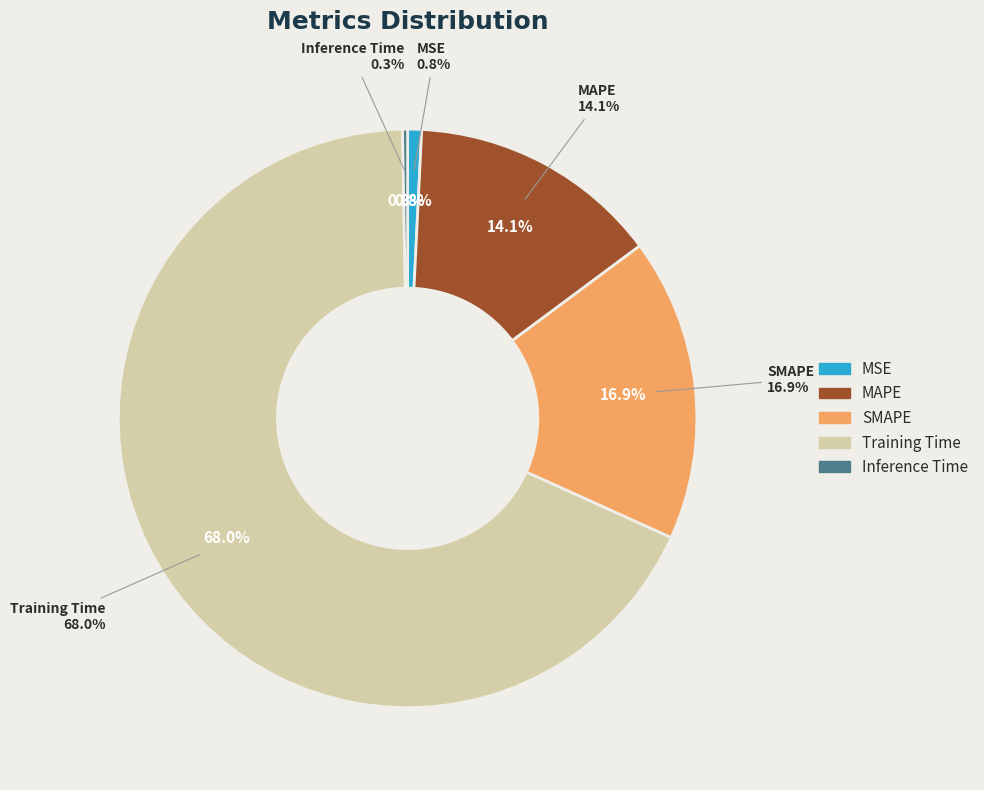

Is there any slice that represents more than half of the pie?

Yes